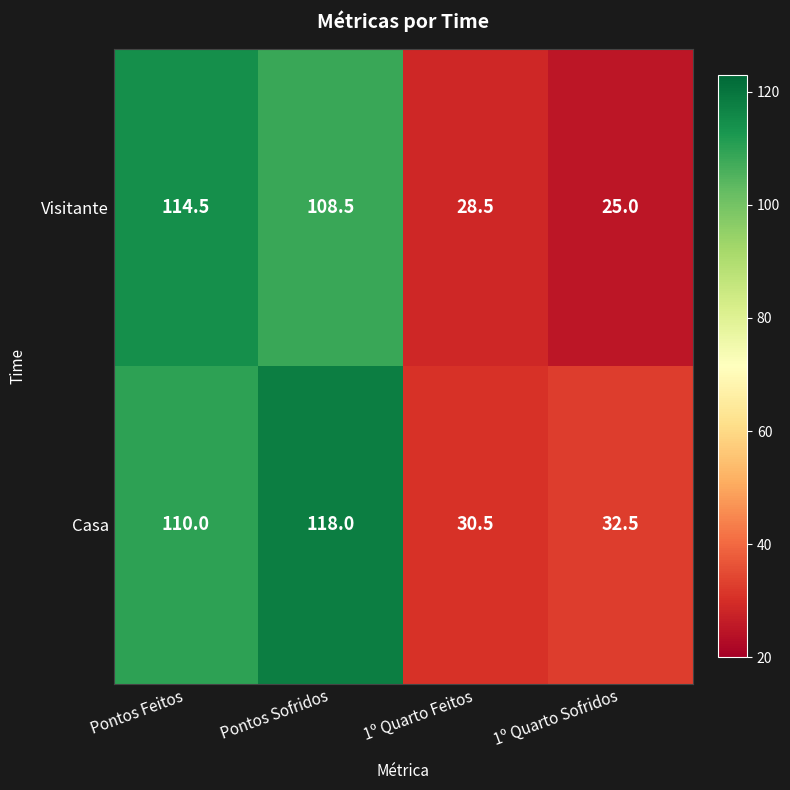

How many series are shown in this chart?

2